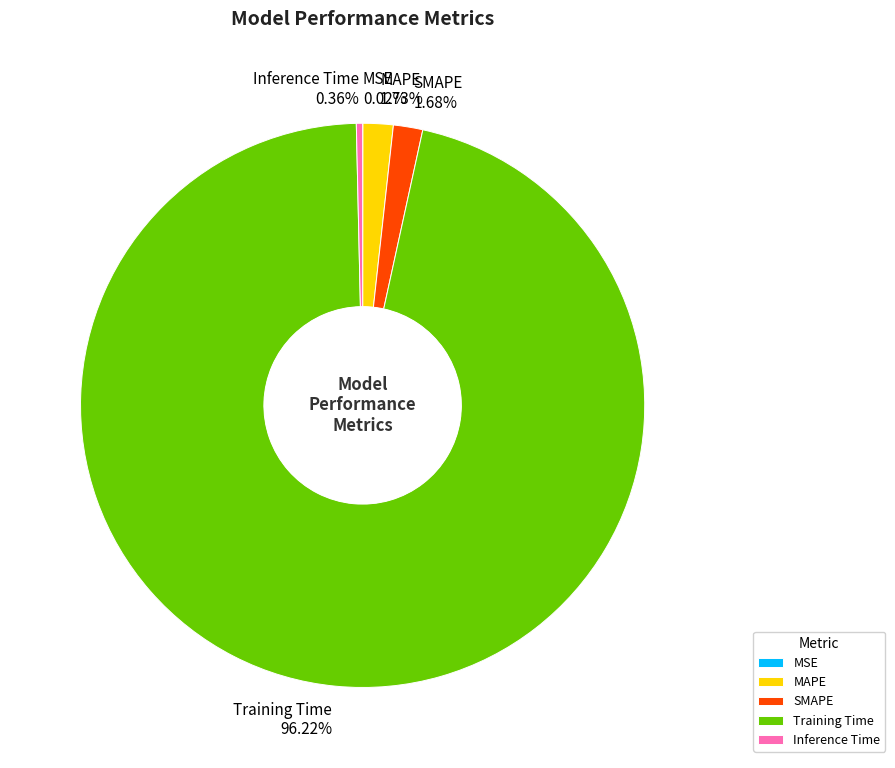

Combined, do SMAPE and Training Time account for over 50%?

Yes